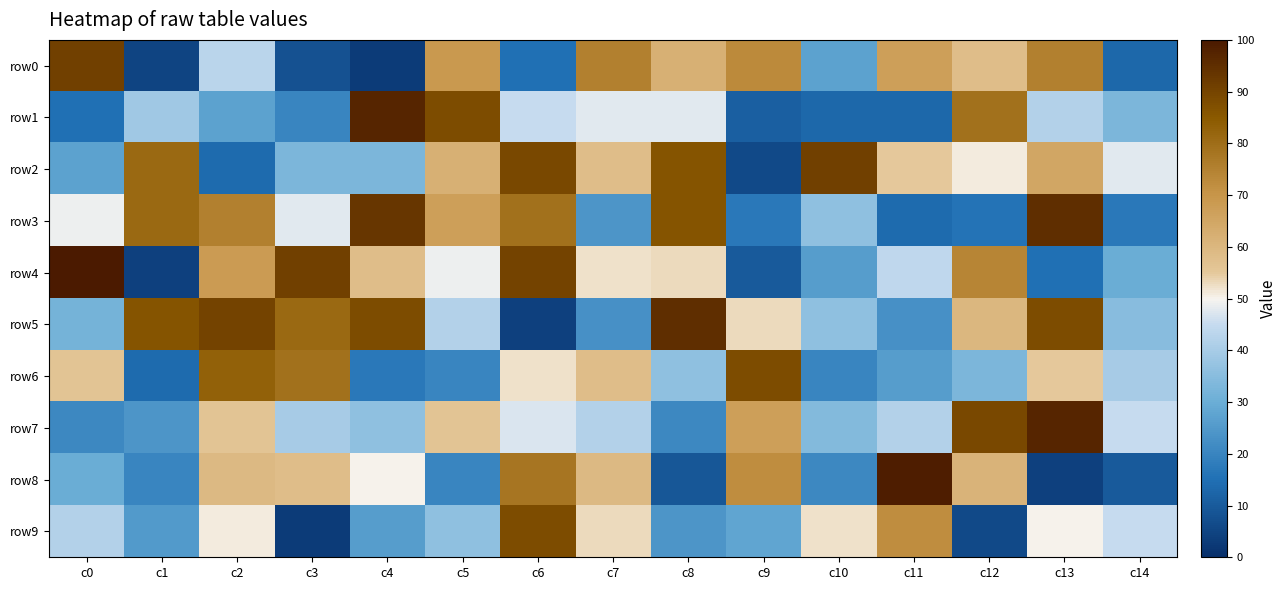

Count the number of categories in the chart.

15